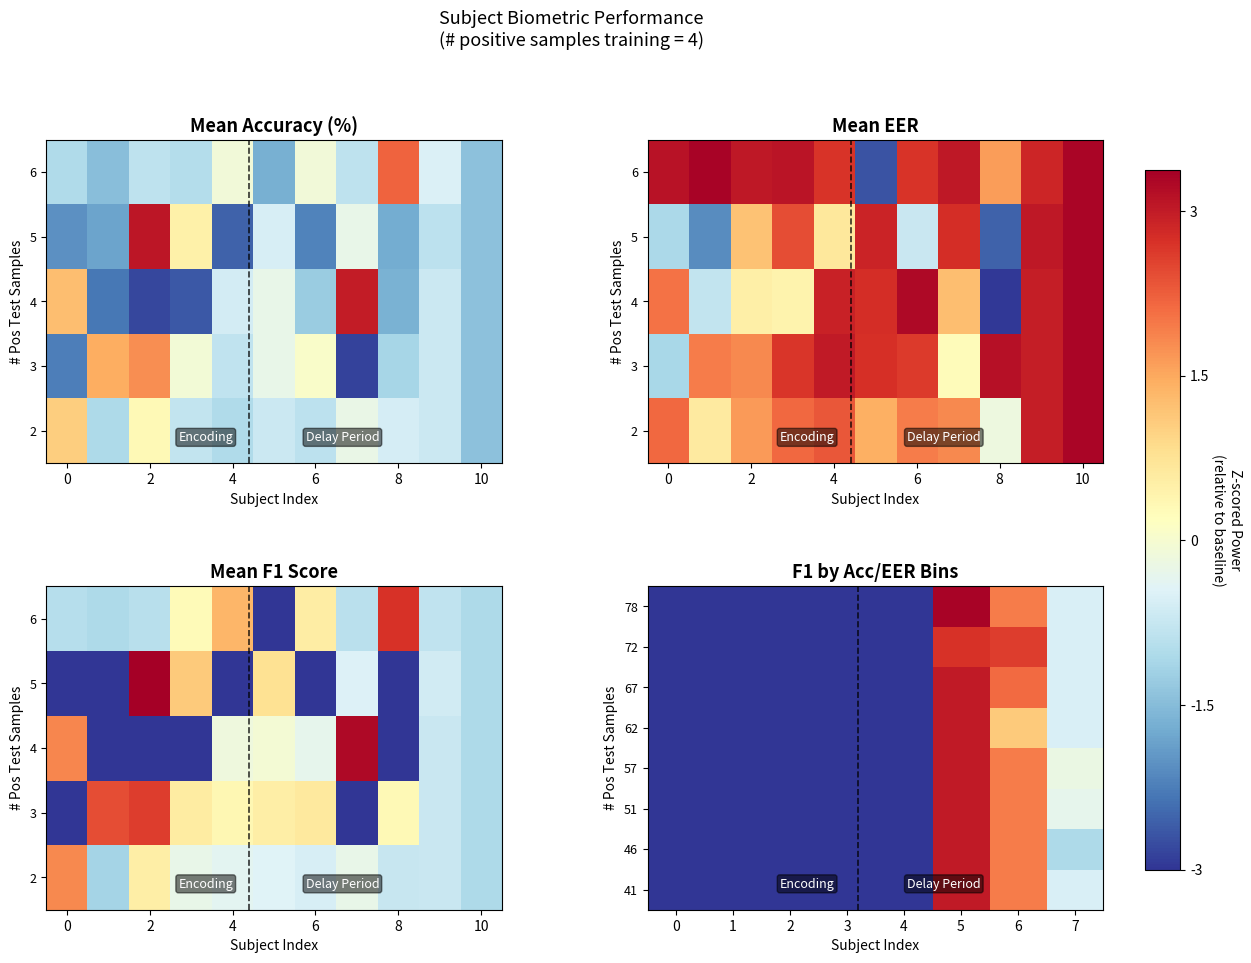

The 78 series shows 36.7 at 1. True or false?

False